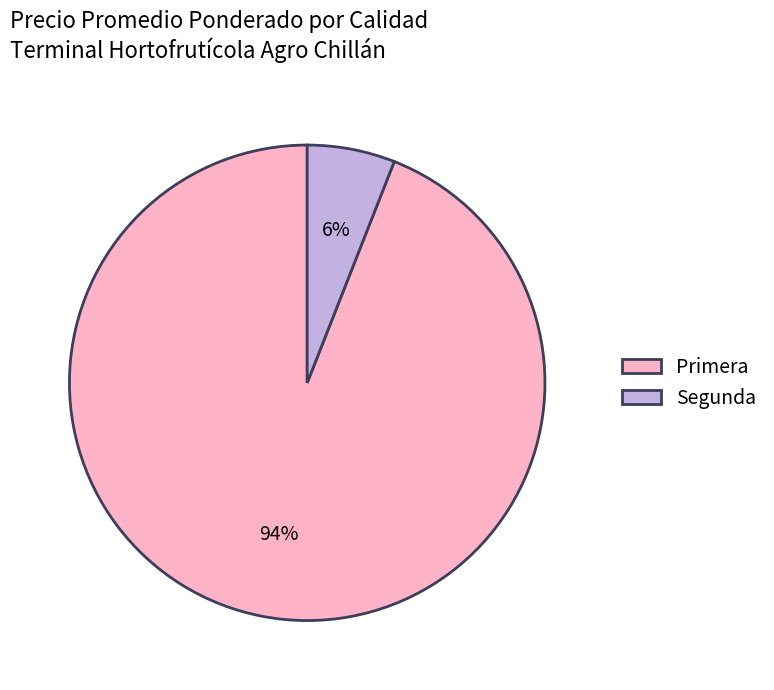

What is the largest slice in the pie chart?

Primera